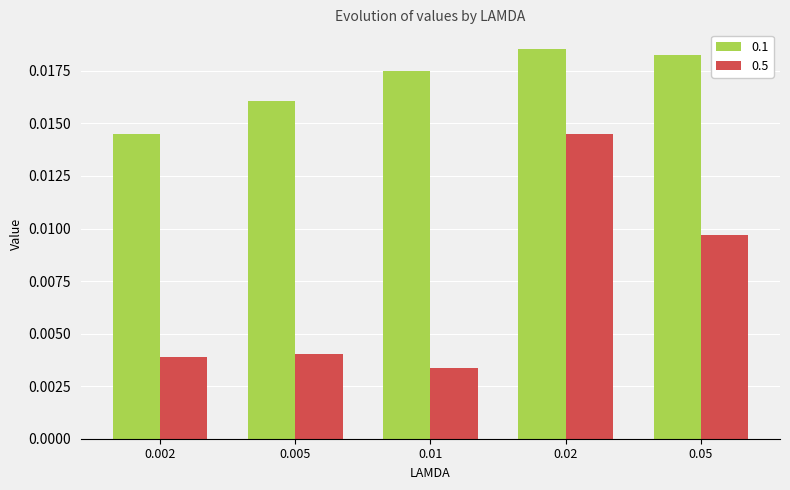

What position from the left is 0.005?

2